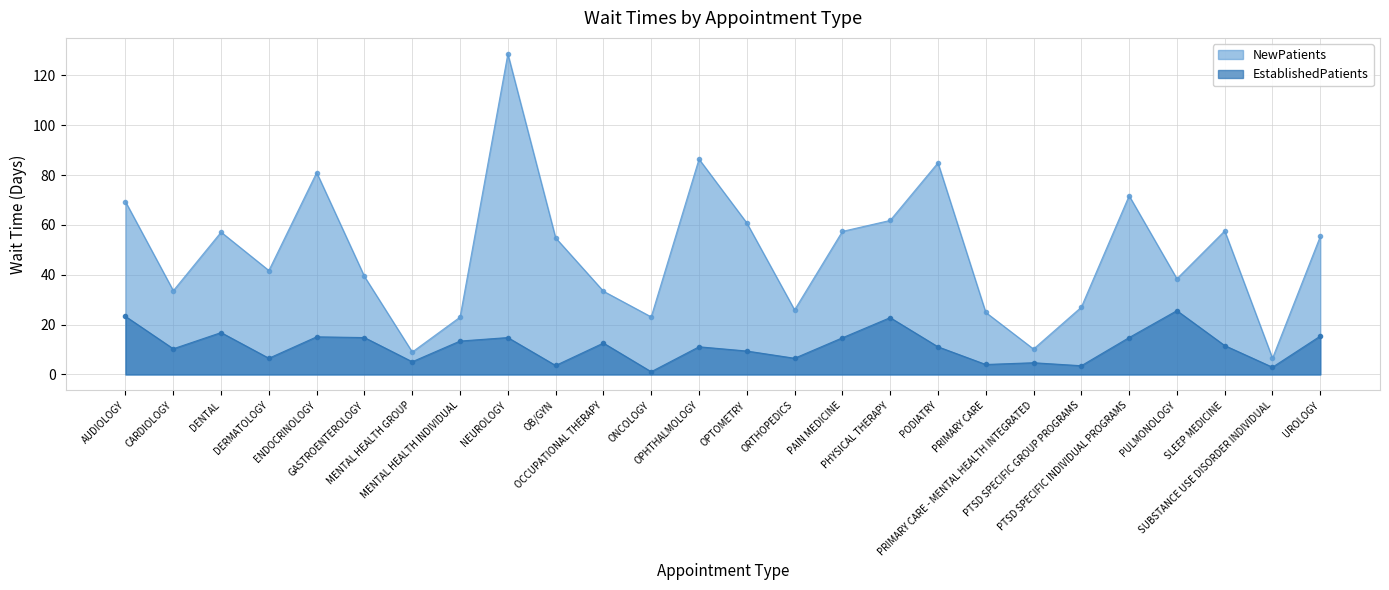

What is the difference between the EstablishedPatients values at GASTROENTEROLOGY and UROLOGY?

0.6